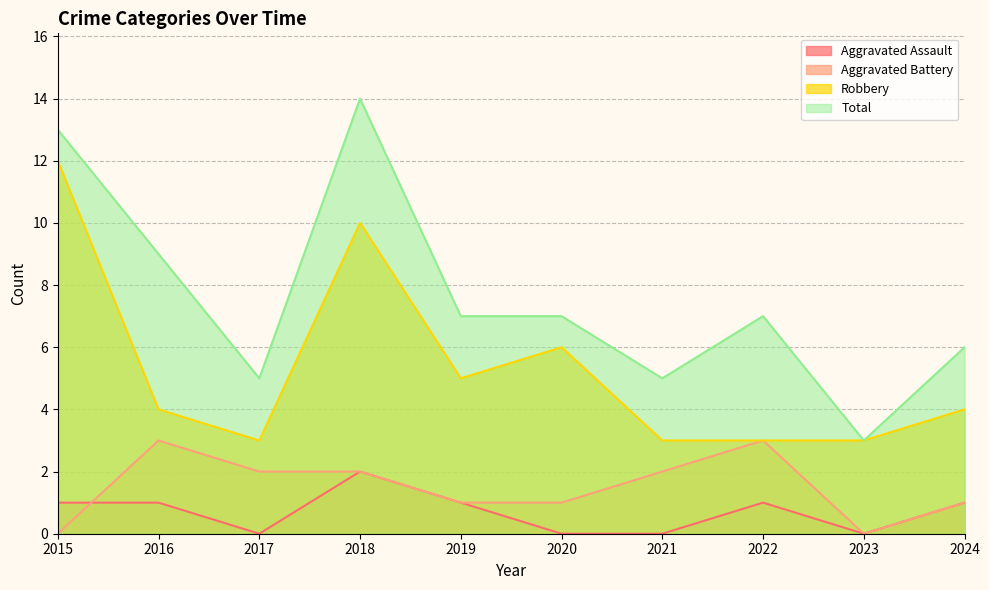

What is the total value across all series at 2018?

28